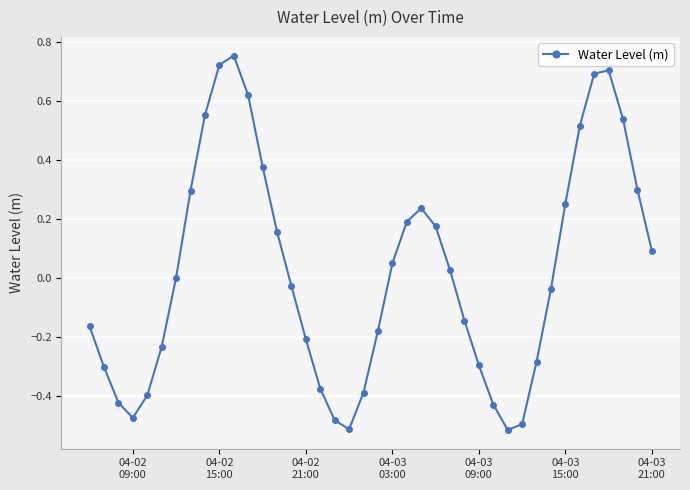

Count the number of categories in the chart.

40